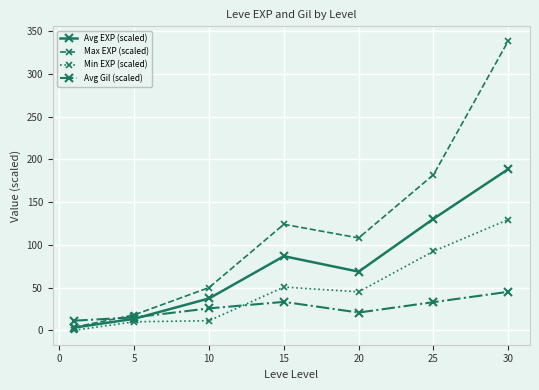

Which series has the largest range (max minus min)?

Max EXP (scaled)